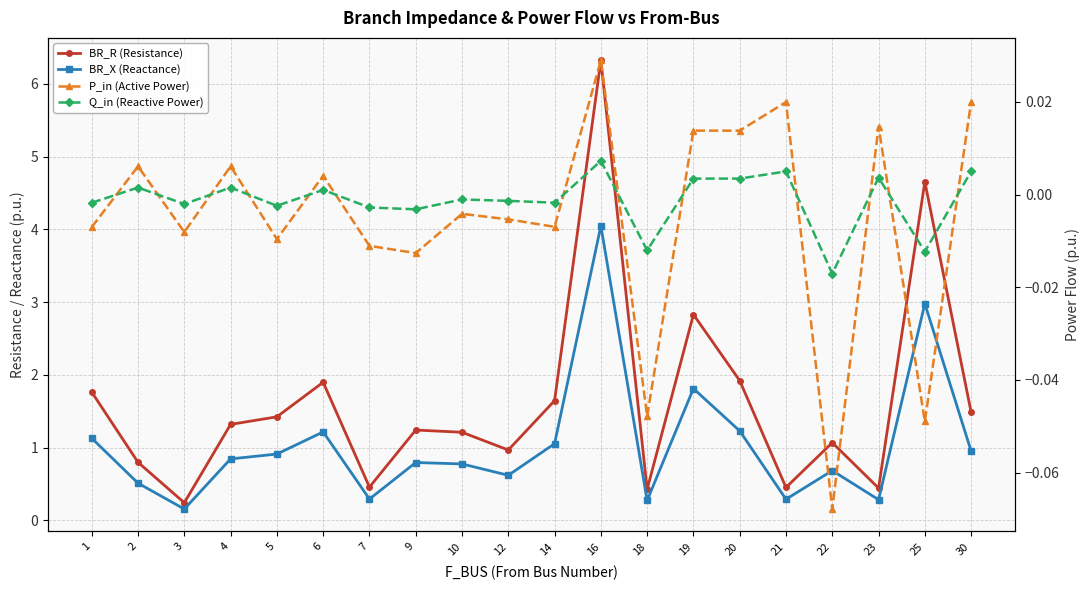

How many values in P_in (Active Power) are above zero?

9